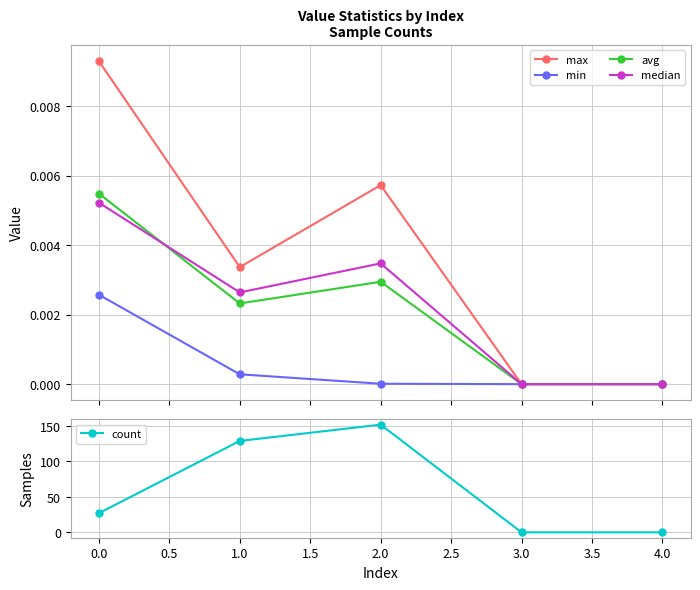

What is the value of the count point at the 1st from the left?

27